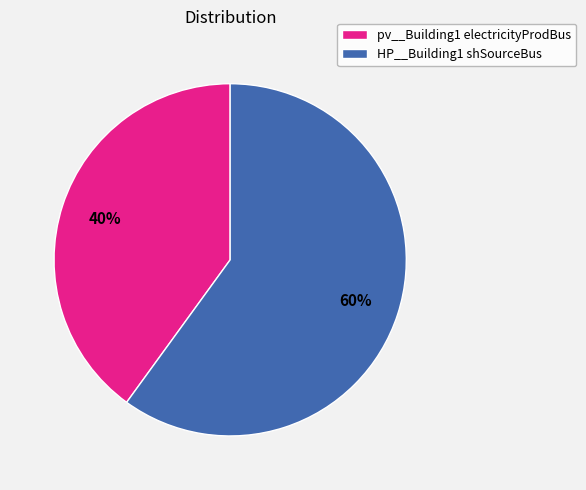

Is the sum of HP__Building1 shSourceBus and pv__Building1 electricityProdBus greater than half?

Yes